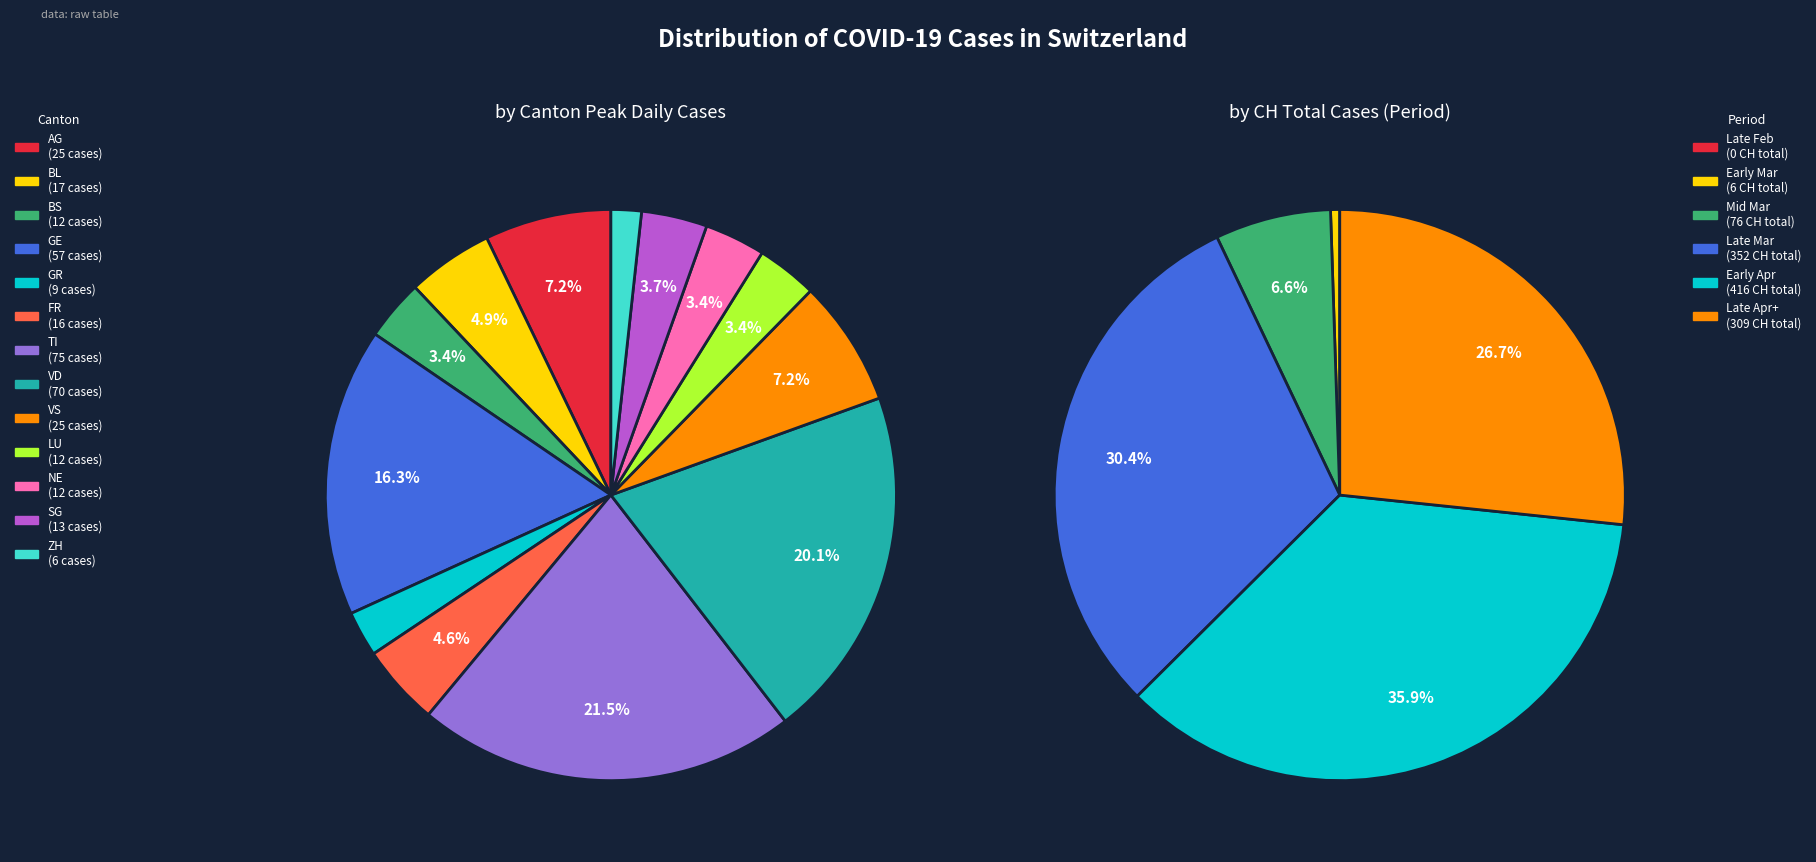

Is it true that AG is 1% of the pie?

False